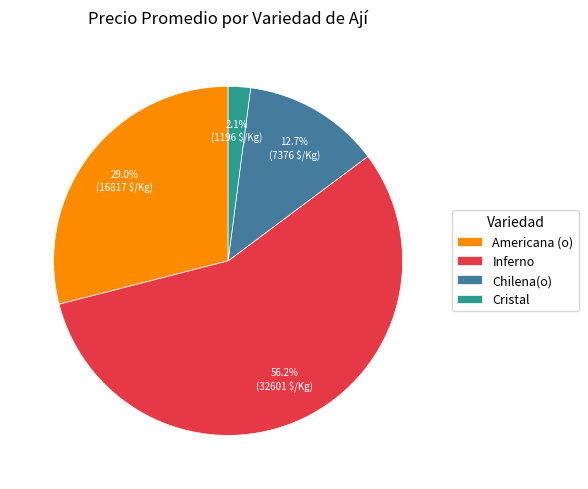

To the nearest percent, what portion does Inferno represent?

56%